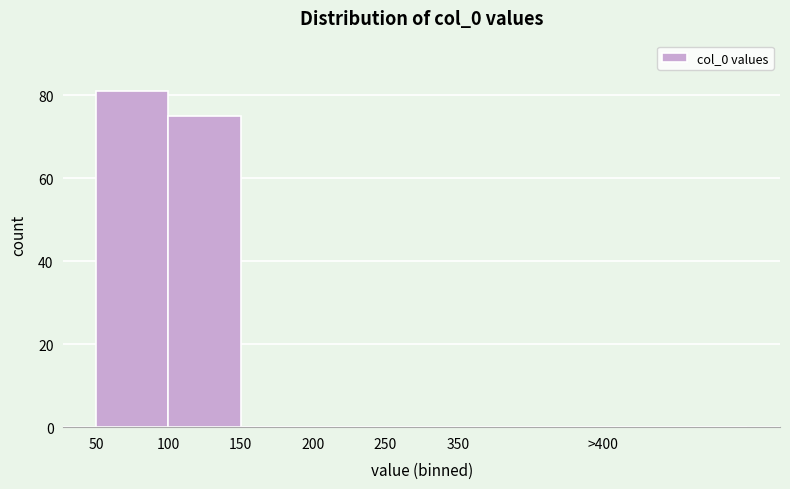

Reading right to left, what are all the values shown in this chart?

>400=0	350=0	250=0	200=0	150=0	100=75	50=81